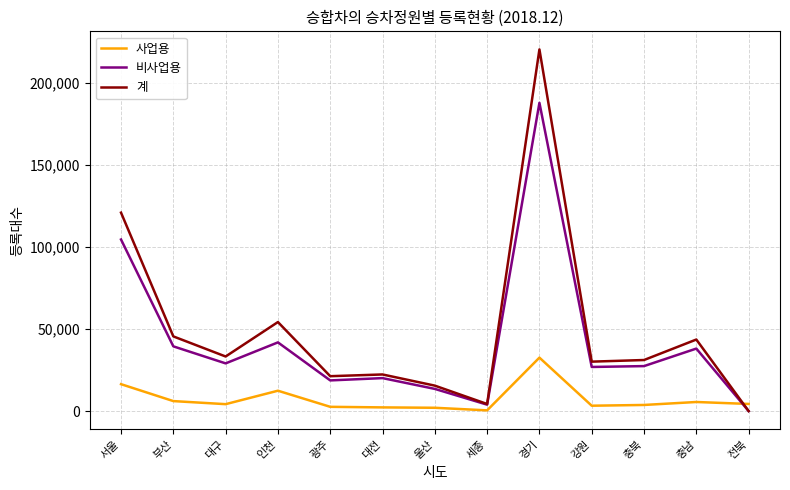

What is the greatest value displayed?

220160